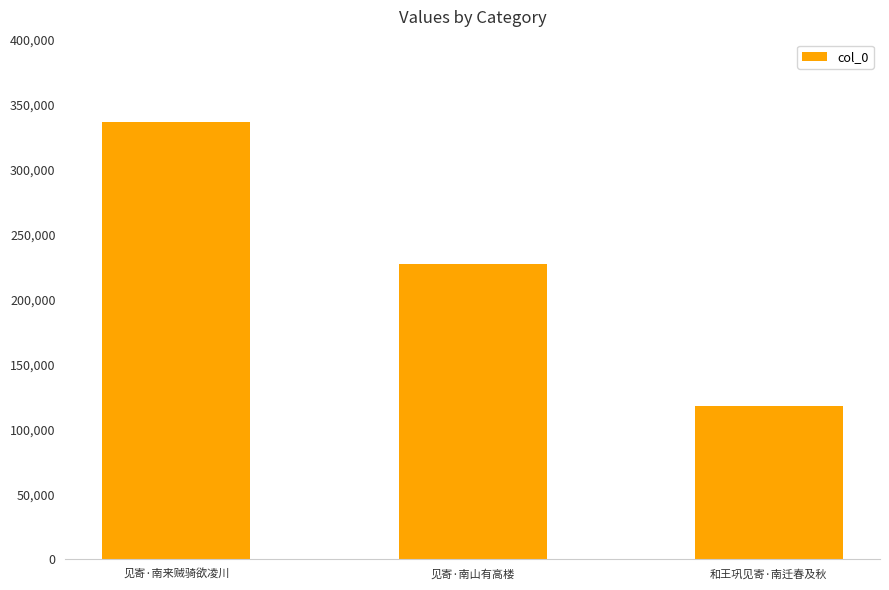

How many values are between 118356 and 336690?

3